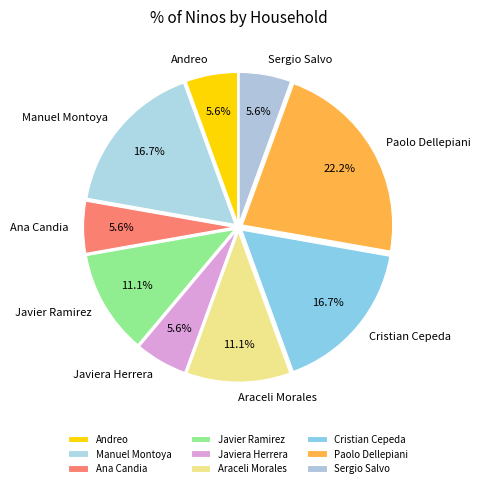

Which category has the biggest portion of the pie?

Paolo Dellepiani